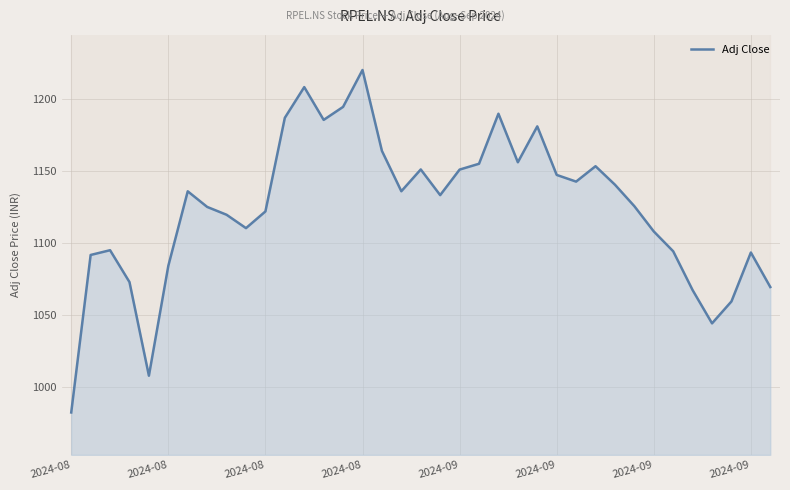

How many data points are less than 1133?

18